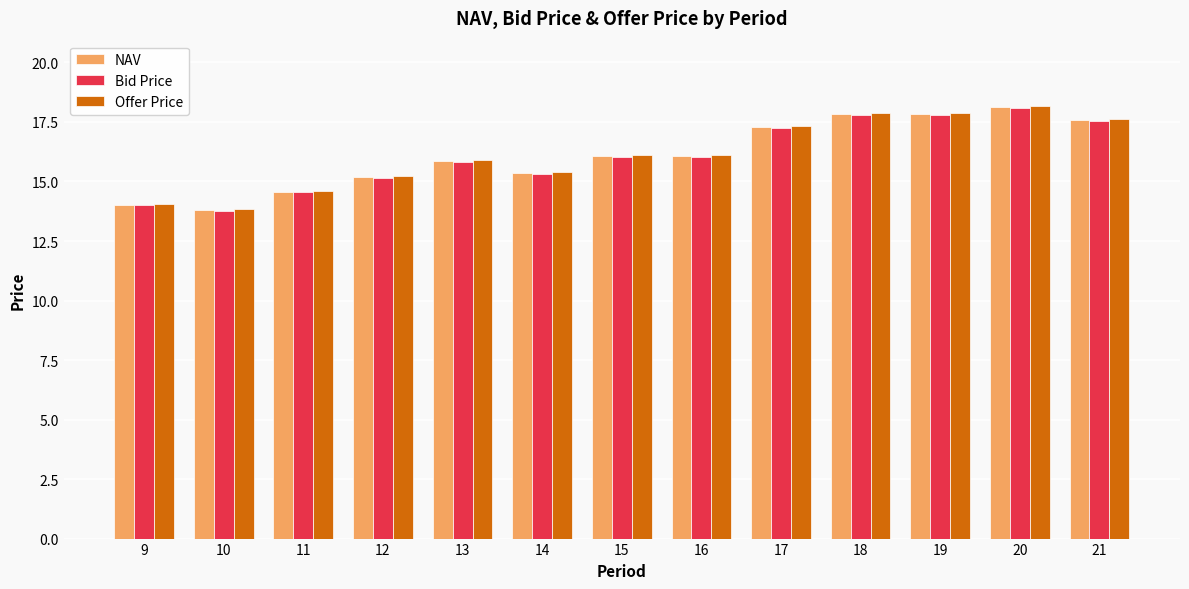

Reading right to left, what are all the values shown in this chart?

NAV: 17.6	18.1	17.8	17.8	17.3	16.1	16.1	15.3	15.9	15.2	14.6	13.8	14.0
Bid Price: 17.5	18.1	17.8	17.8	17.3	16.0	16.0	15.3	15.8	15.2	14.5	13.8	14.0
Offer Price: 17.6	18.2	17.9	17.9	17.3	16.1	16.1	15.4	15.9	15.2	14.6	13.8	14.1